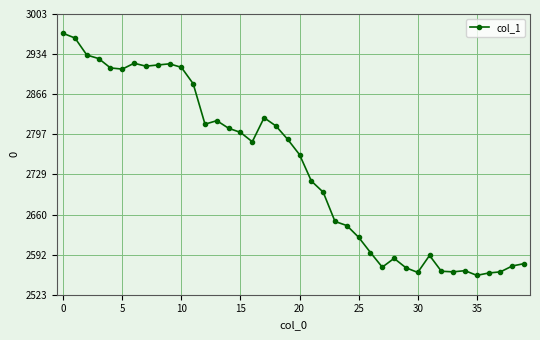

What is the maximum value shown in the chart?

2970